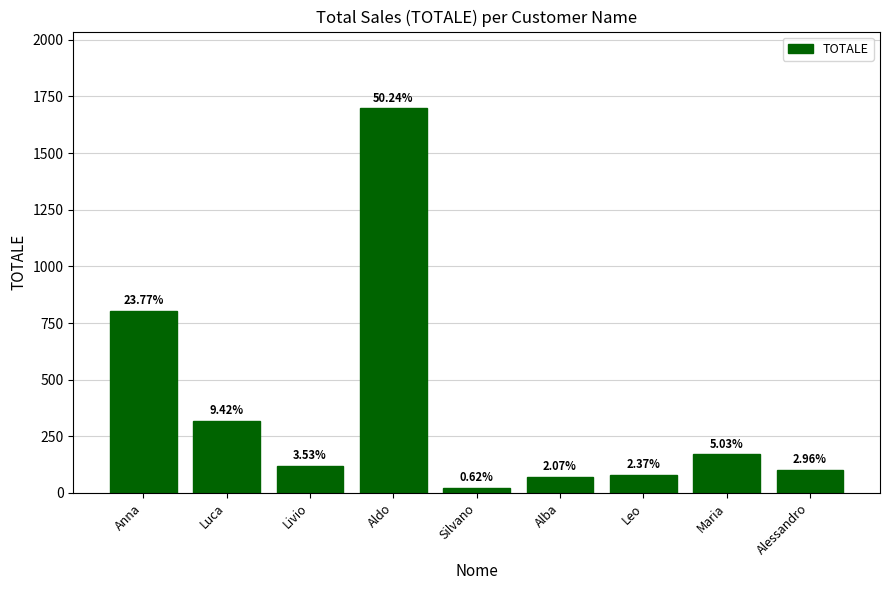

The chart shows a value of 100.0 at Alessandro. True or false?

True